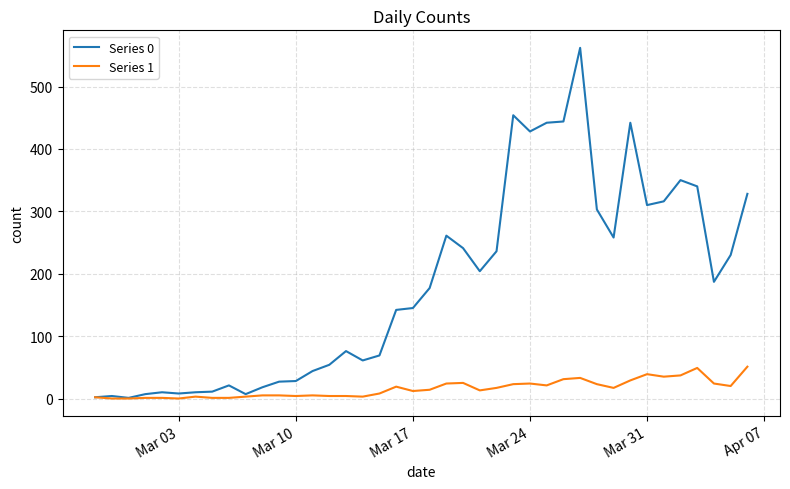

Does the chart display data point markers on the line(s)?

No